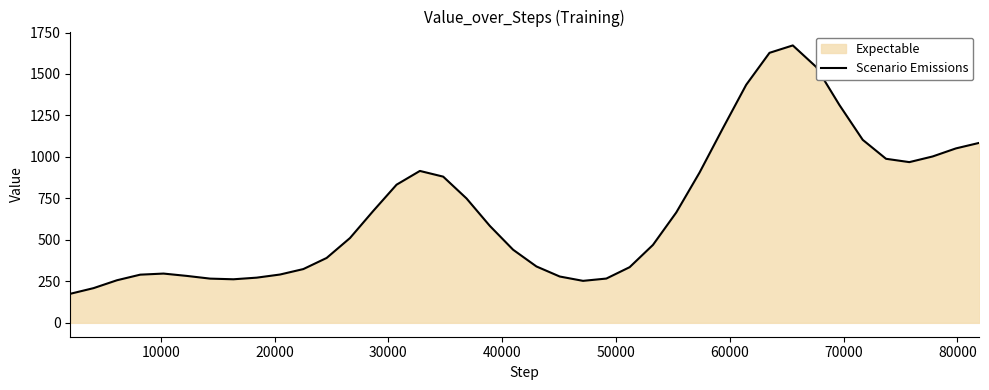

How many lines are shown in the chart?

1